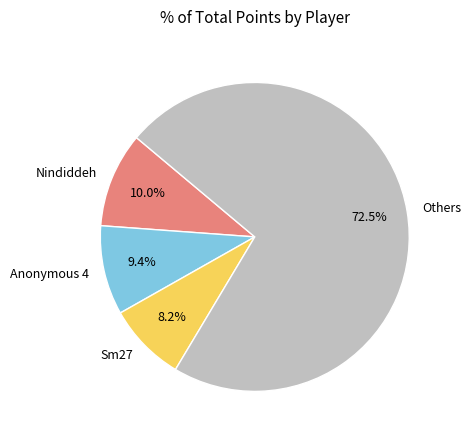

Is there a majority slice in this chart?

Yes